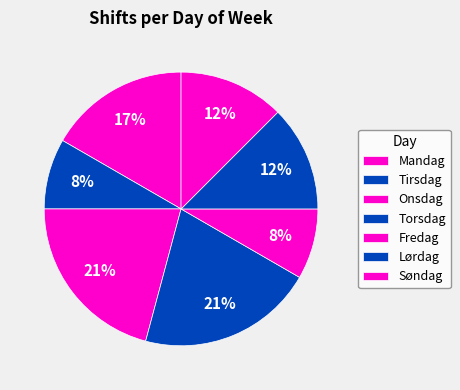

How many slices are in this pie chart?

7